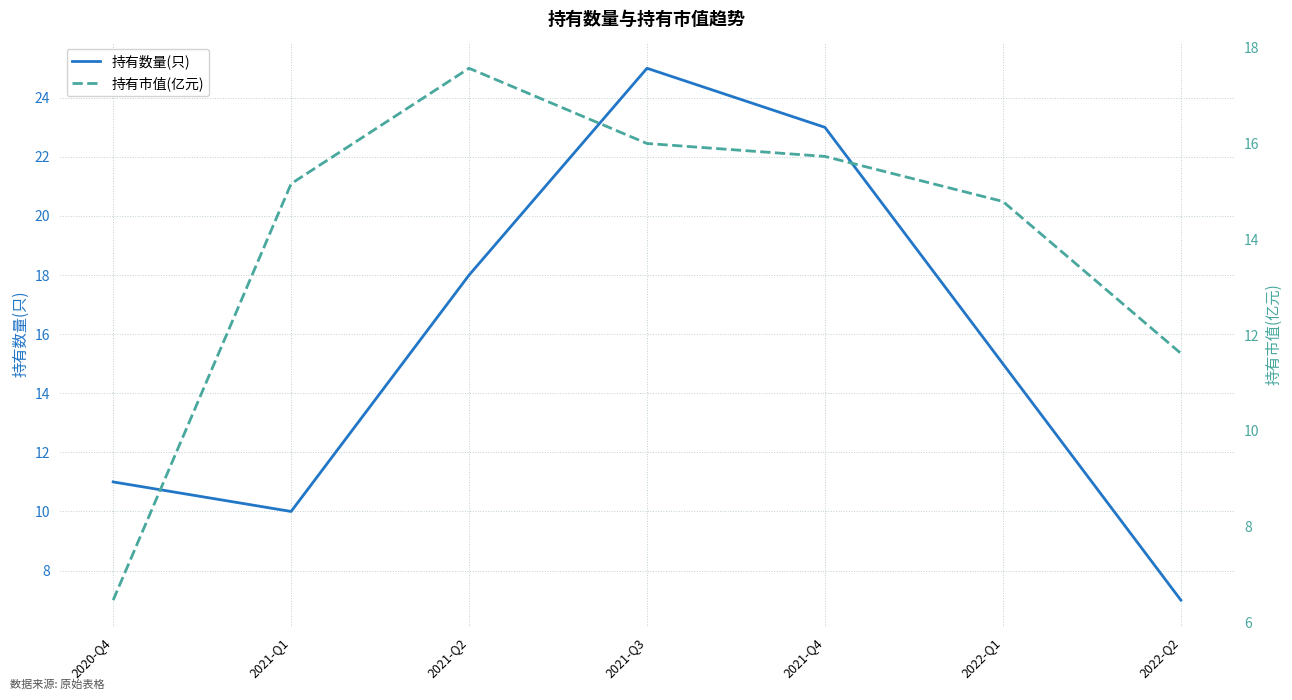

What is the difference between the maximum and minimum values in the 持有市值(亿元) series?

11.1